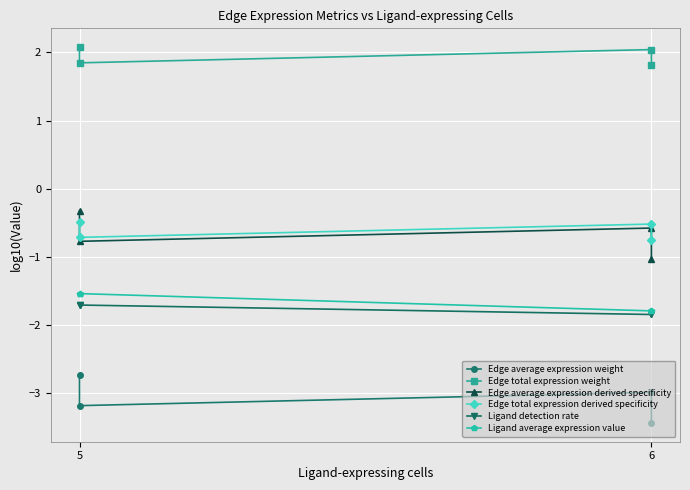

Which series has the largest total across all categories?

Edge total expression weight